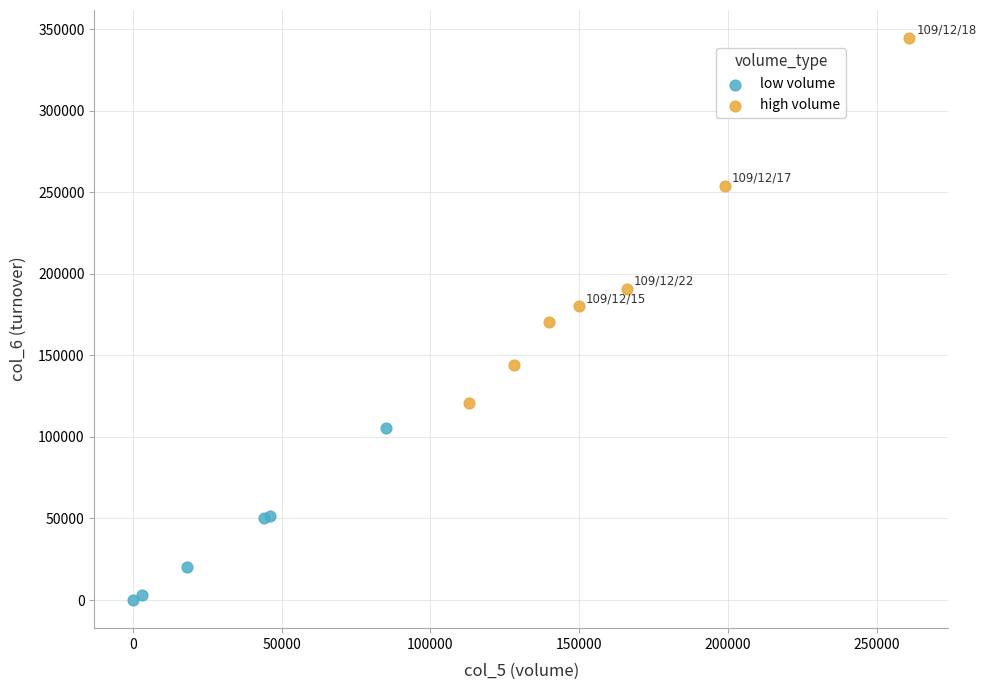

What are all the series names shown in the legend?

low volume, high volume